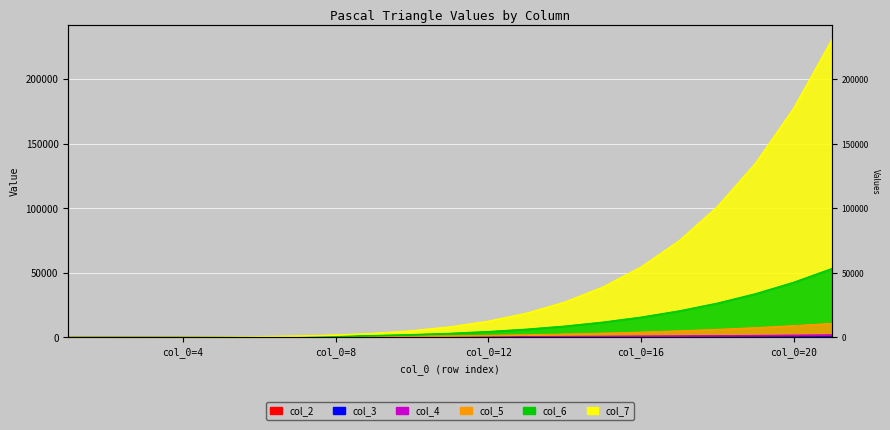

True or false: col_3 has a value of 171 at 18.

True